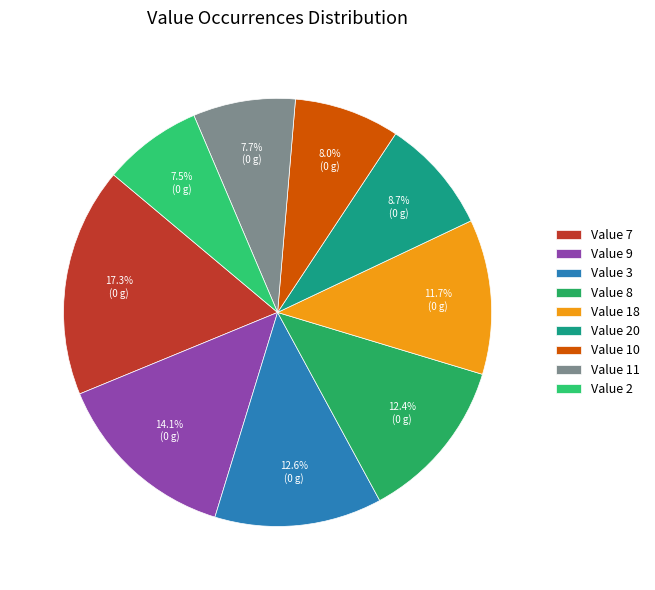

How many segments does this pie chart have?

9